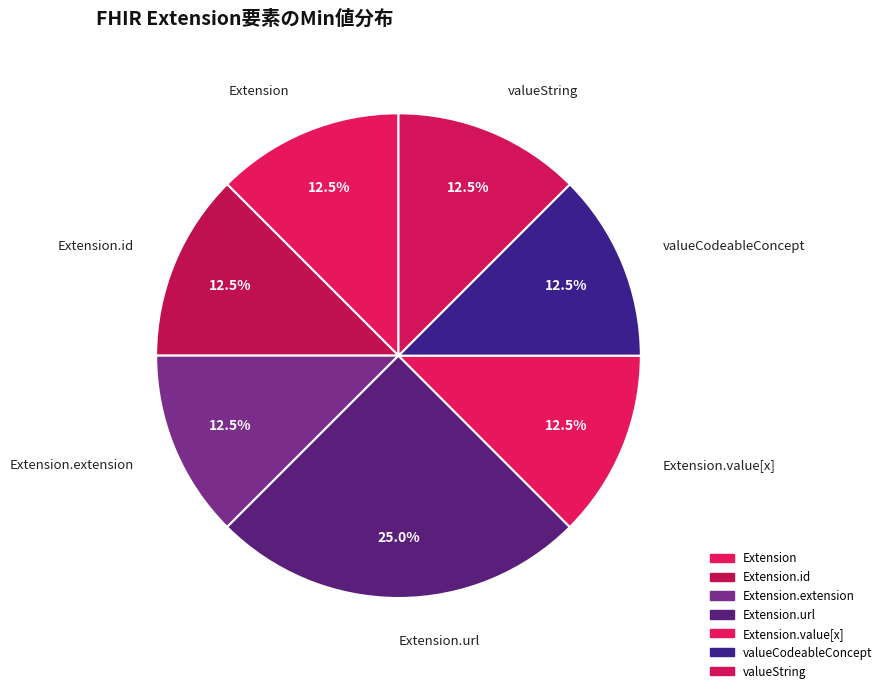

To the nearest percent, what is the average slice percentage?

14%